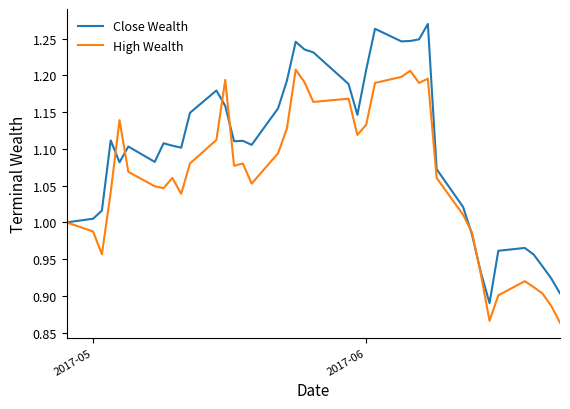

List the series in order of their peak value, lowest first.

High Wealth, Close Wealth